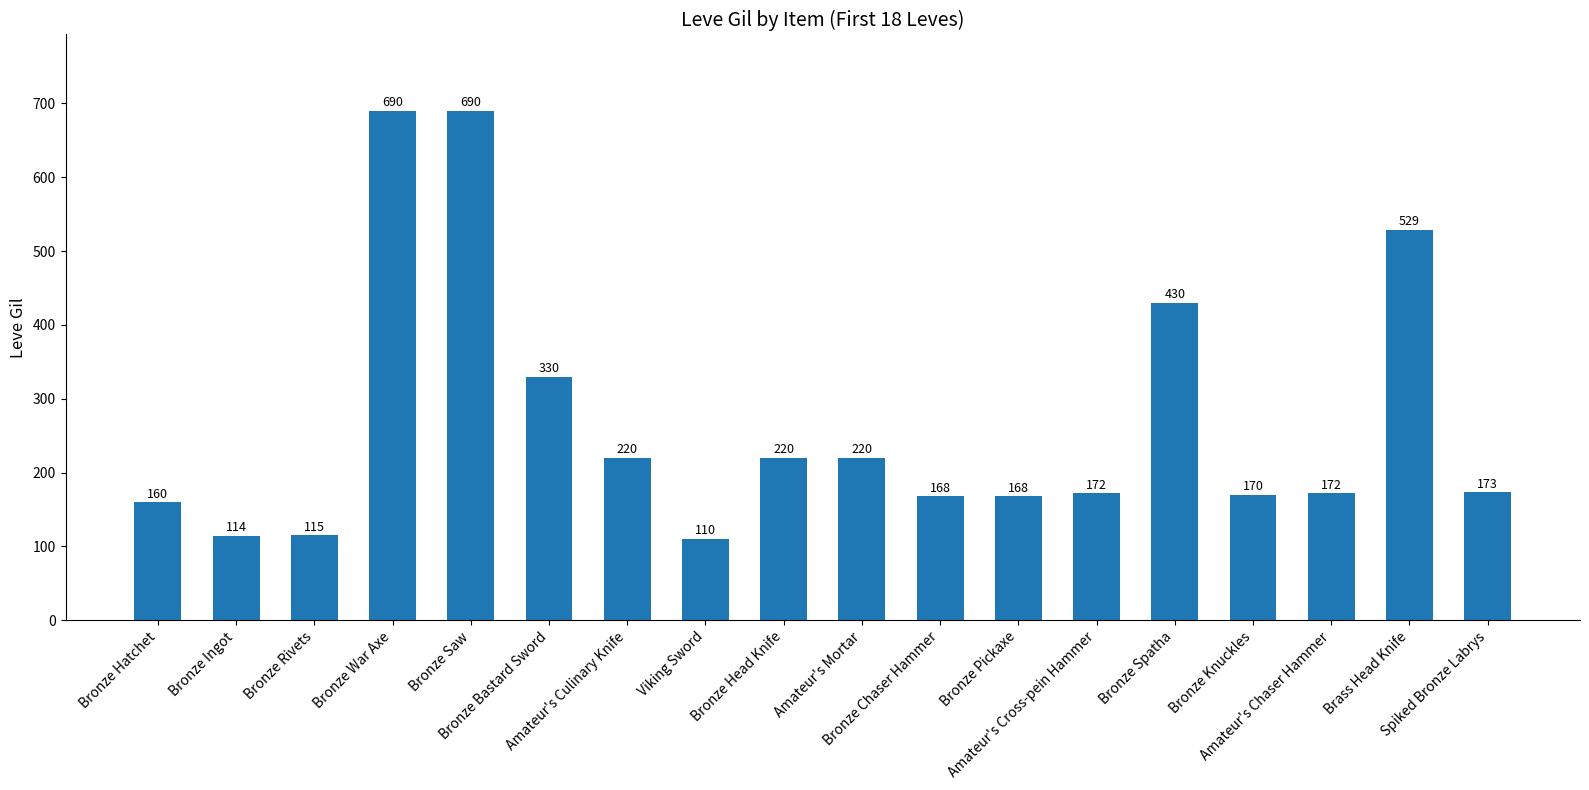

At which label does the data first exceed 173?

Bronze War Axe